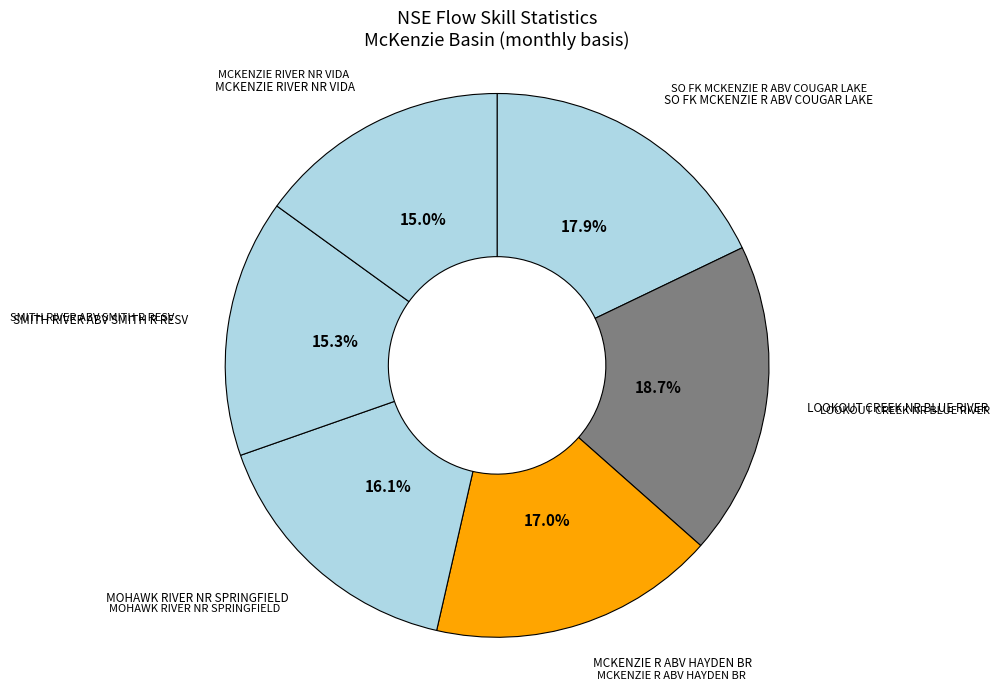

Is it true that SO FK MCKENZIE R ABV COUGAR LAKE is 18% of the pie?

True